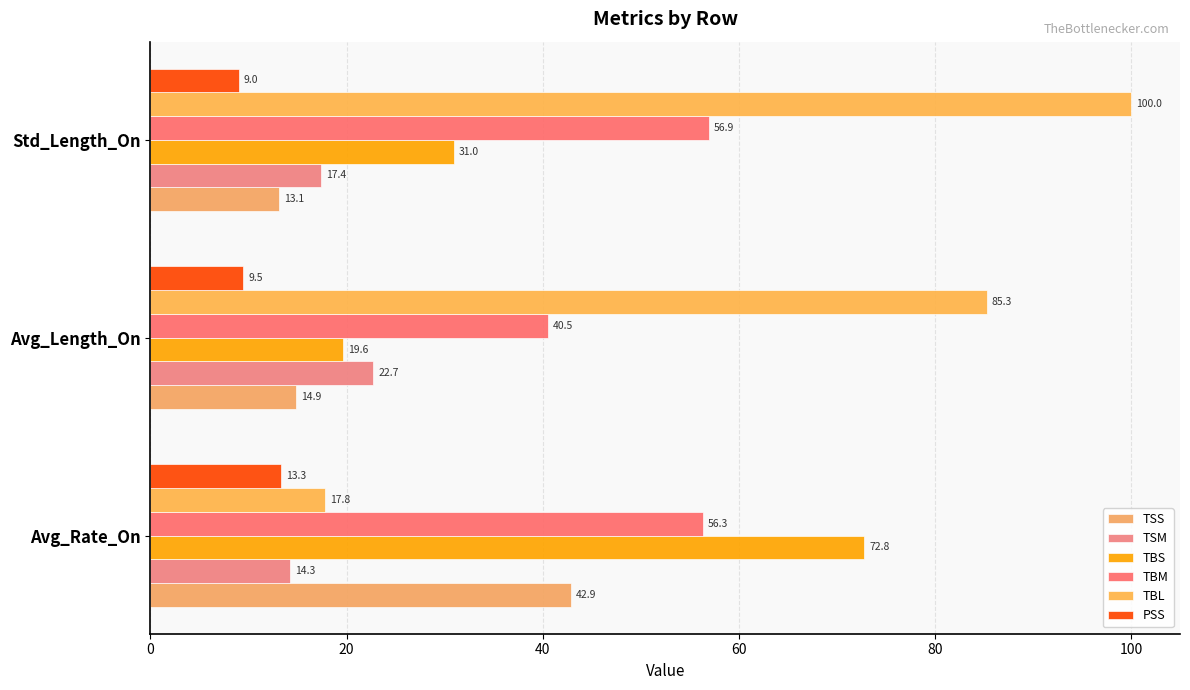

How many distinct data groups are displayed?

6